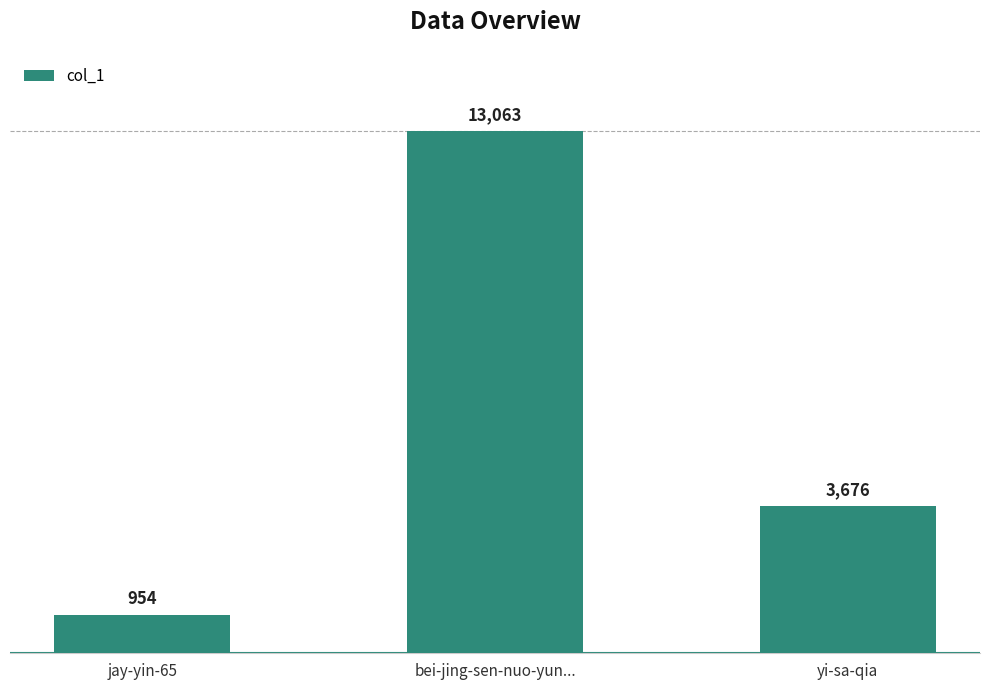

Between jay-yin-65 and yi-sa-qia, which is larger?

yi-sa-qia